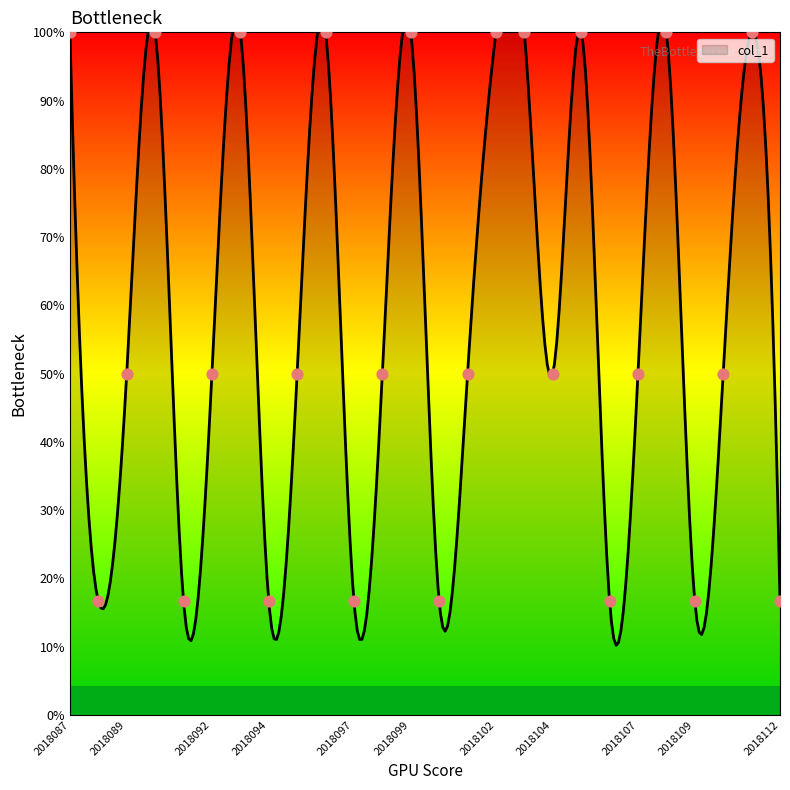

What is the change in value from 2018097 to 2810110?

+33.3